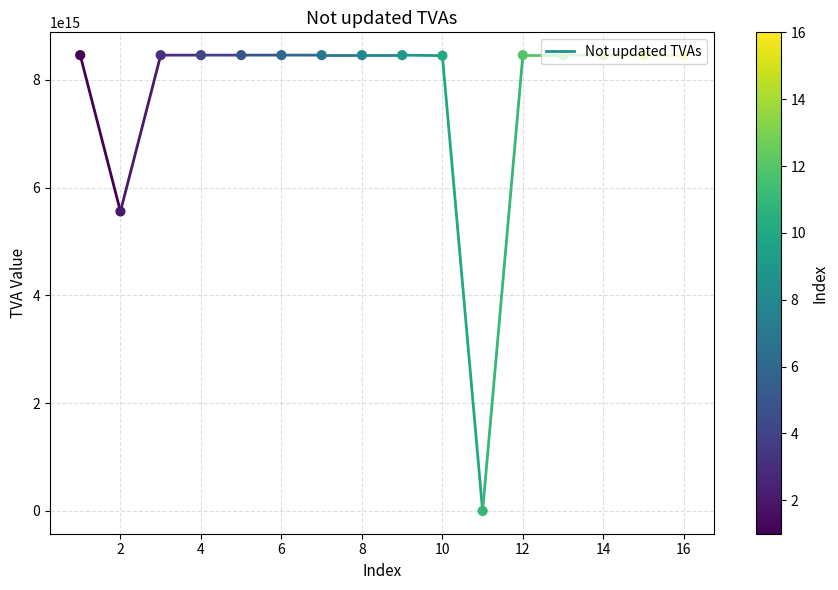

Between 1 and 4, which is larger?

4